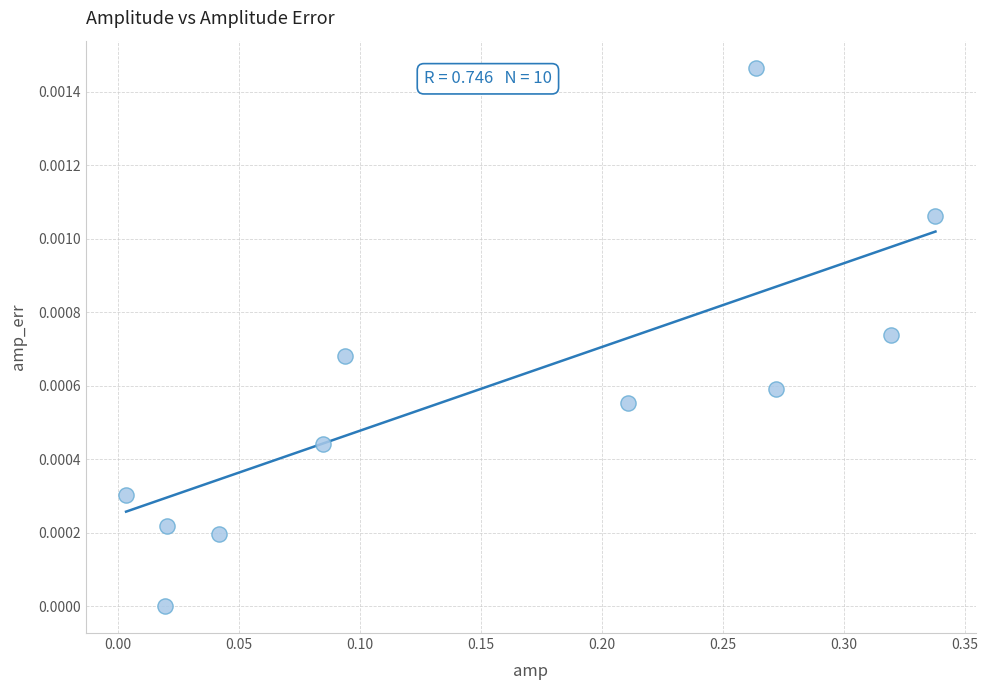

What is the range of X values (max minus min)?

0.3